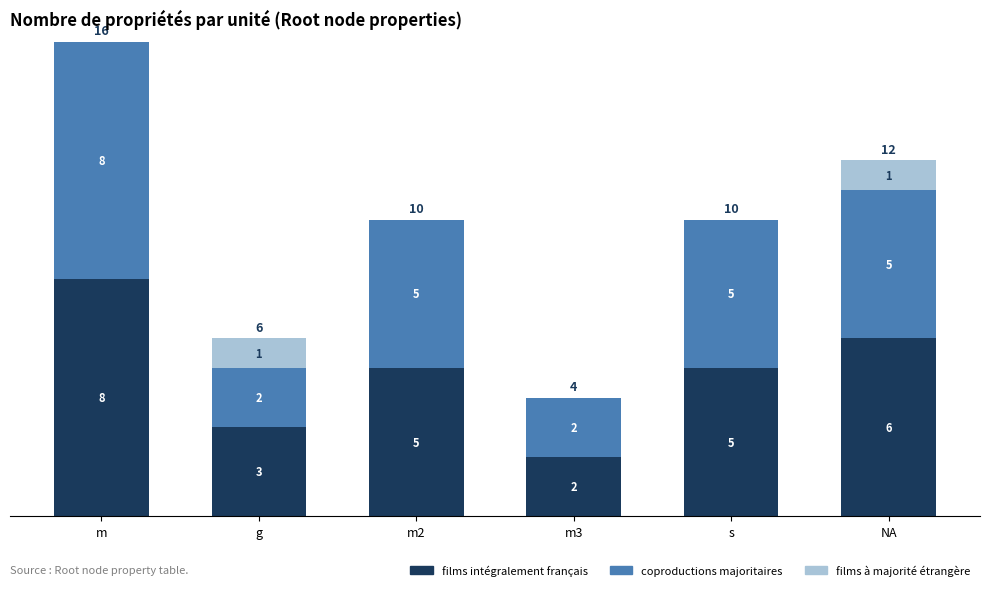

At which category is the sum across all series the highest?

m